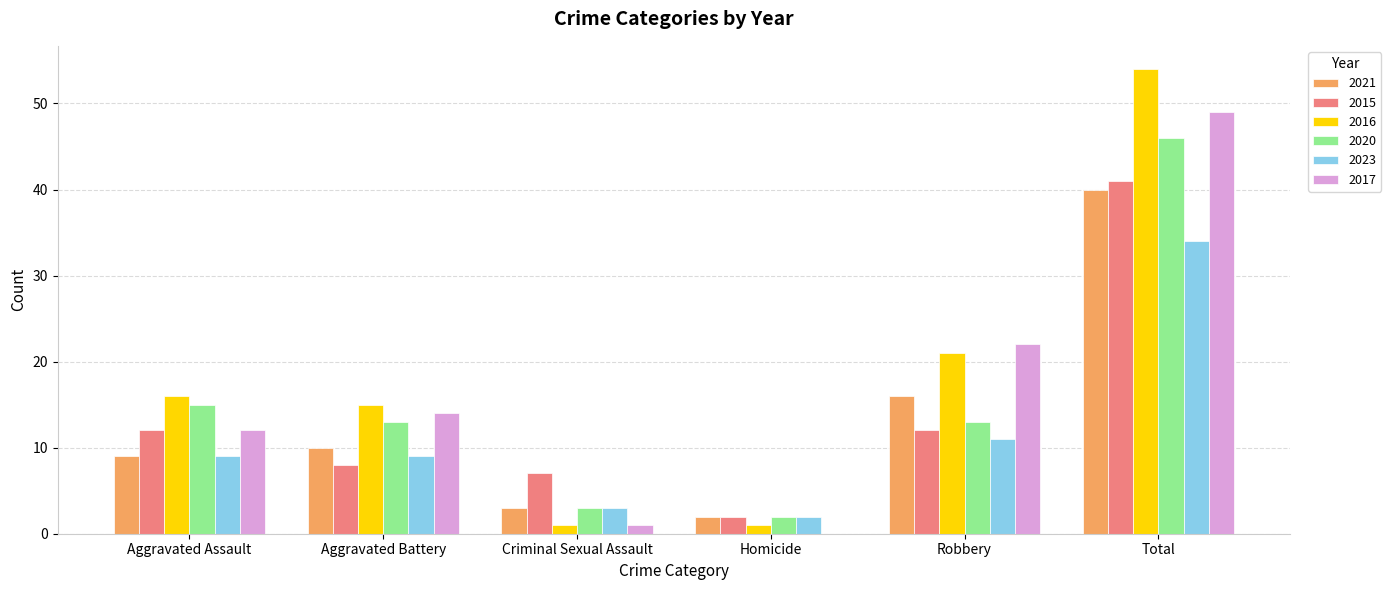

Where is 2016 nearest to the value 27?

Robbery